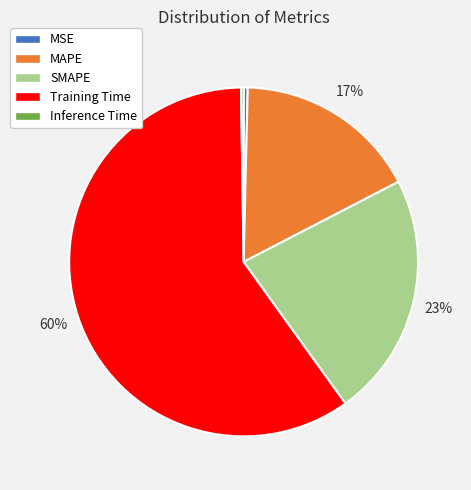

True or false: Training Time accounts for 69% of the total.

False